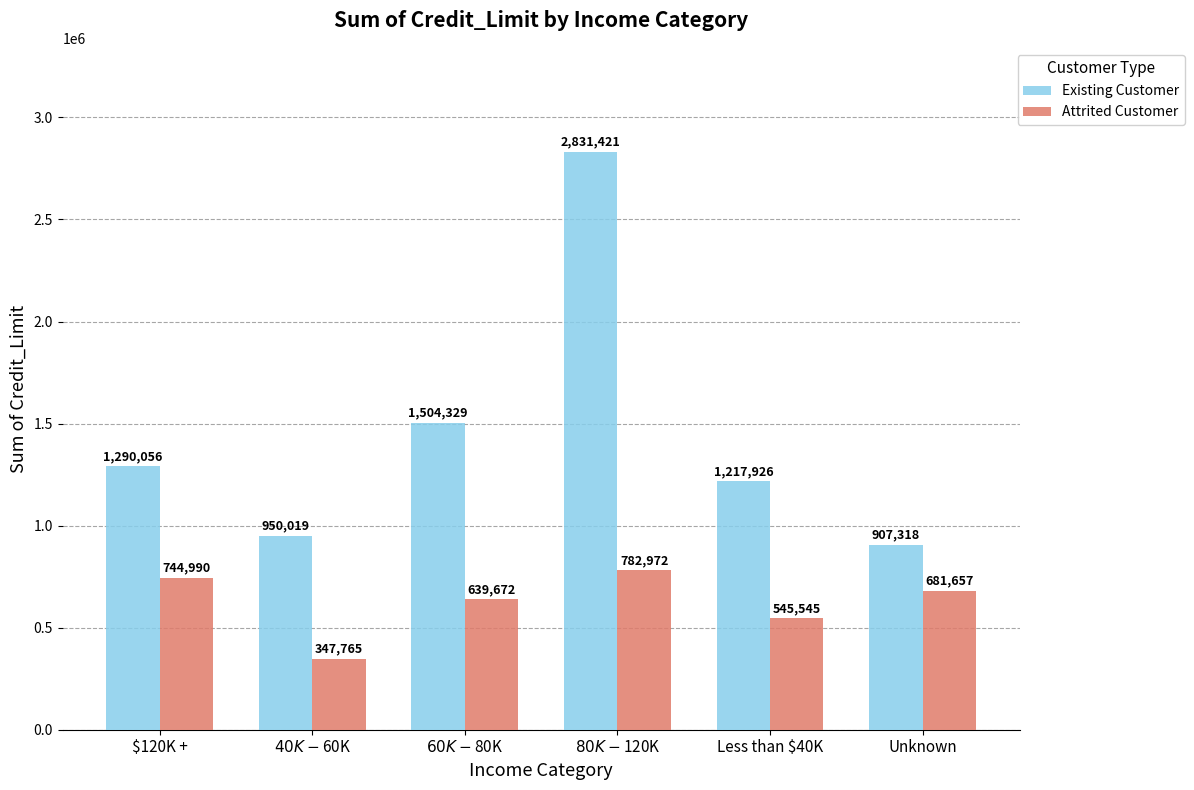

The value of Existing Customer at Less than $40K is 1217926. True or false?

True